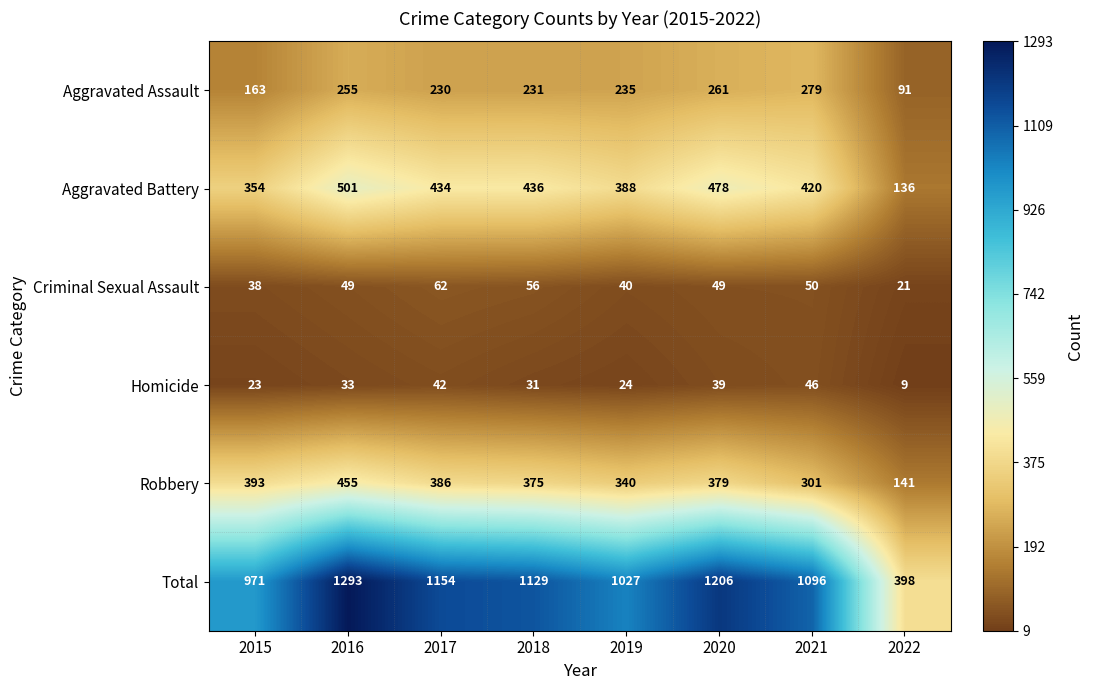

The Aggravated Battery series shows 95 at 2018. True or false?

False